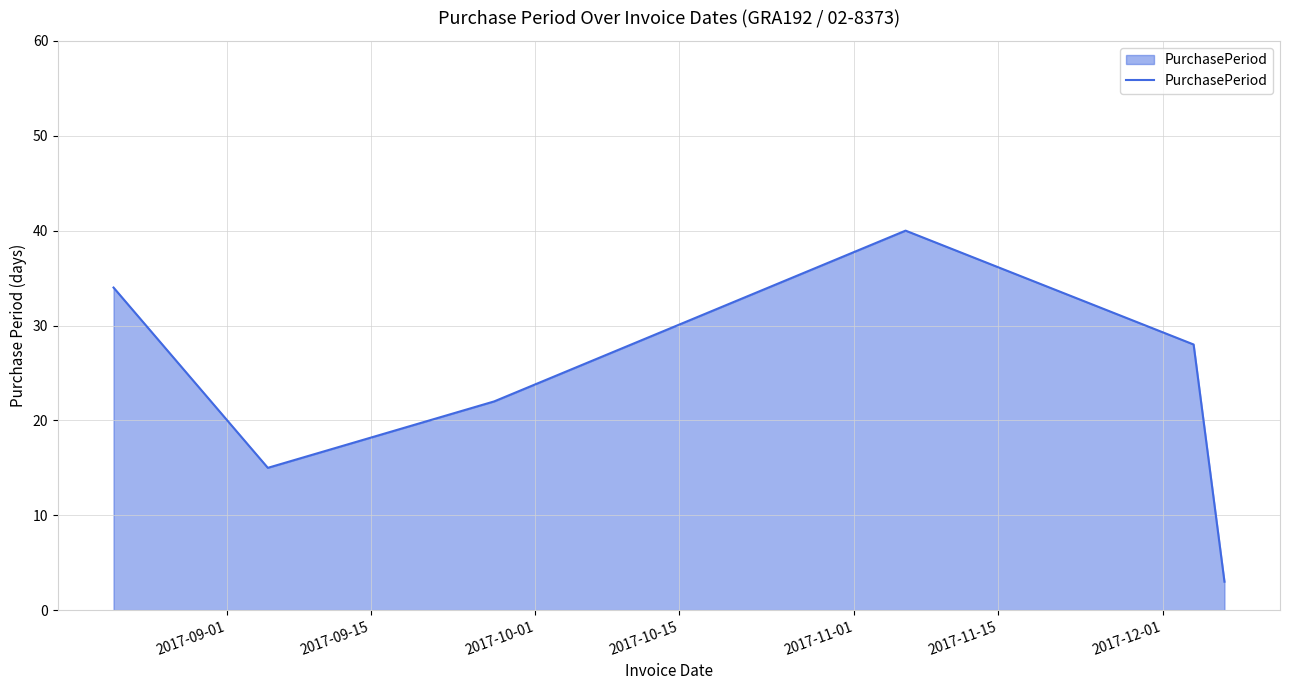

How many interior local valleys (lower than both neighbors) does the data have?

1